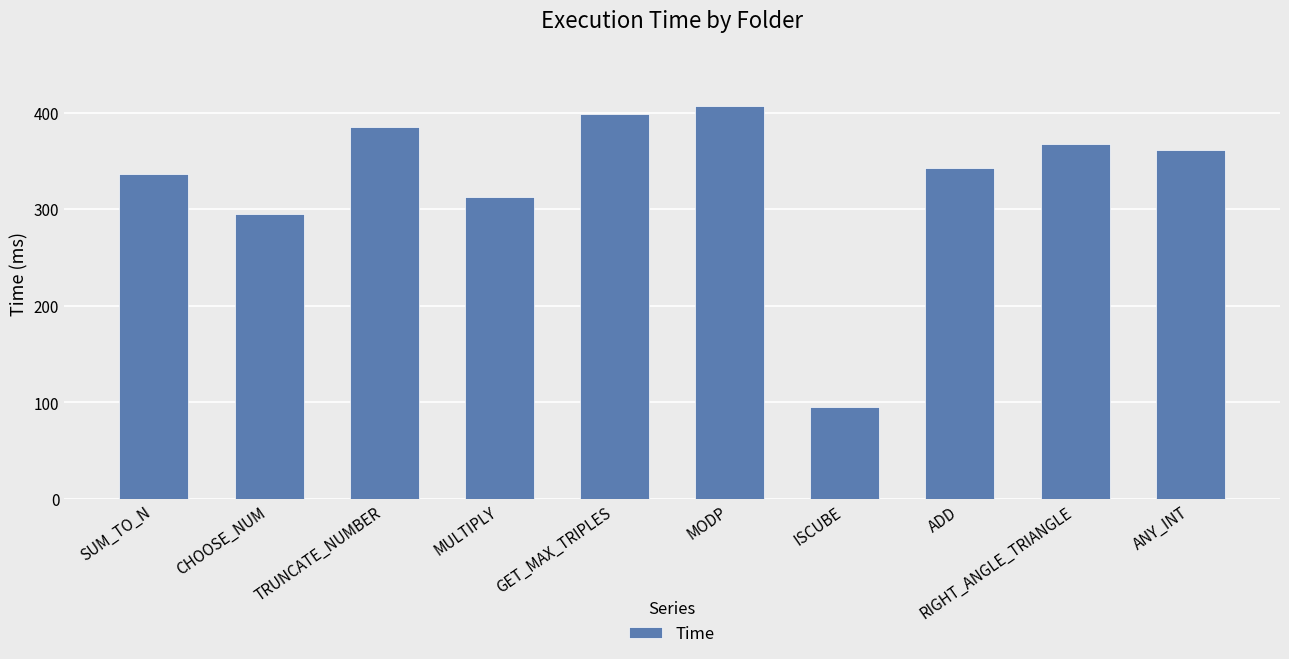

What is the greatest value displayed?

407